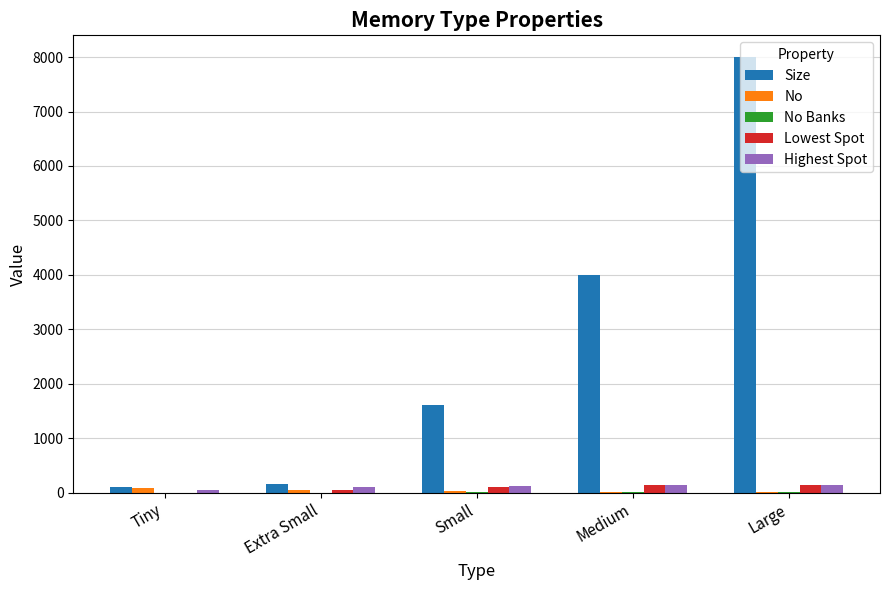

Which series changed the most between Extra Small and Small?

Size